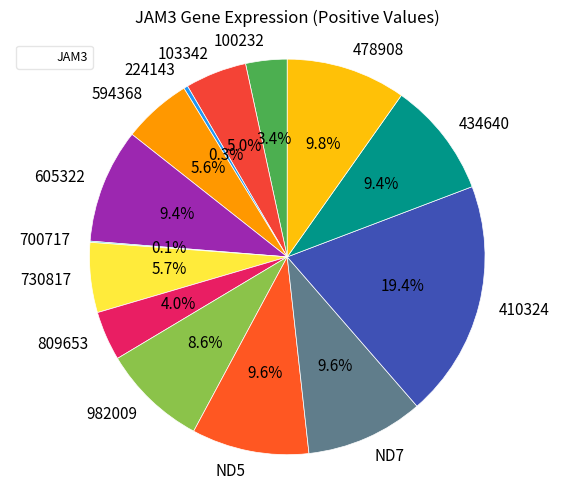

Is the sum of 809653 and ND7 greater than half?

No